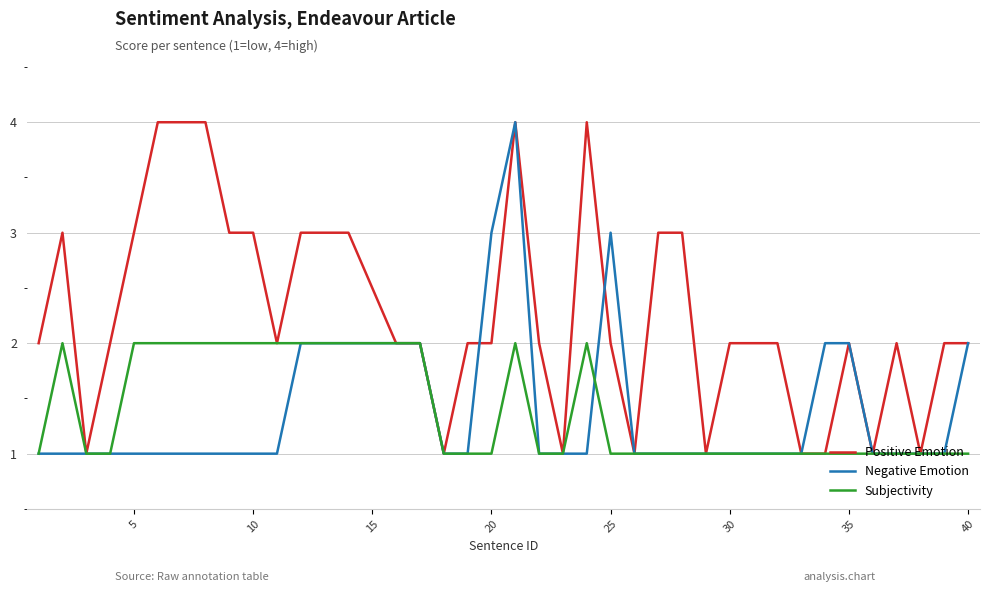

Which series has the largest total across all categories?

Positive Emotion